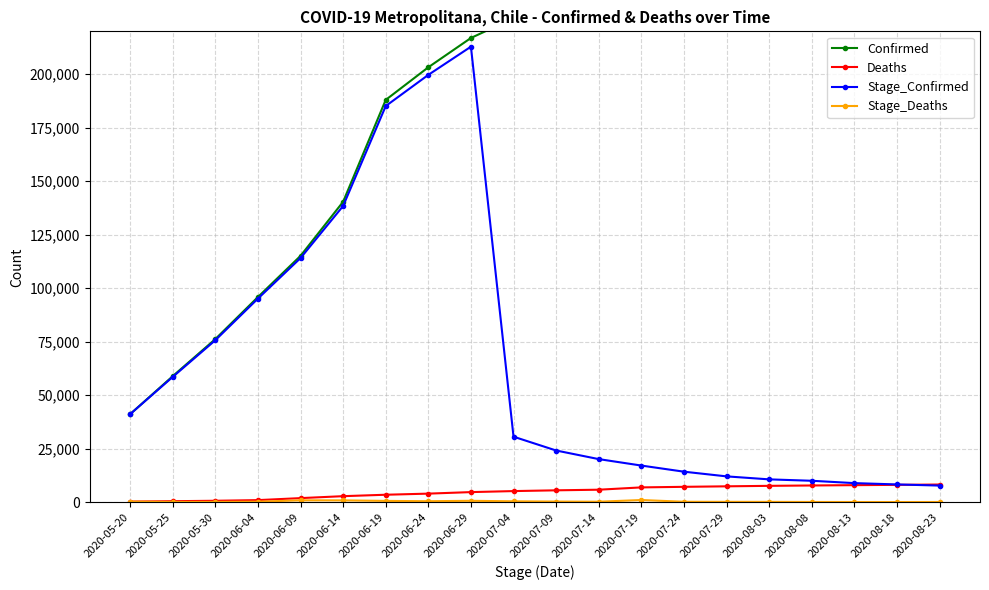

List the series in order of their peak value, lowest first.

Stage_Deaths, Deaths, Stage_Confirmed, Confirmed